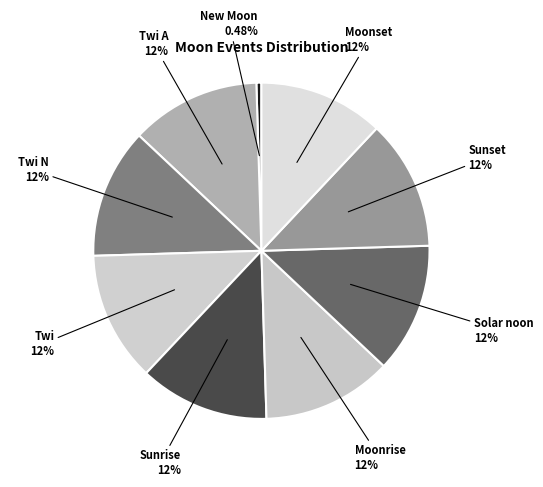

Which category has the smallest portion of the pie?

New Moon